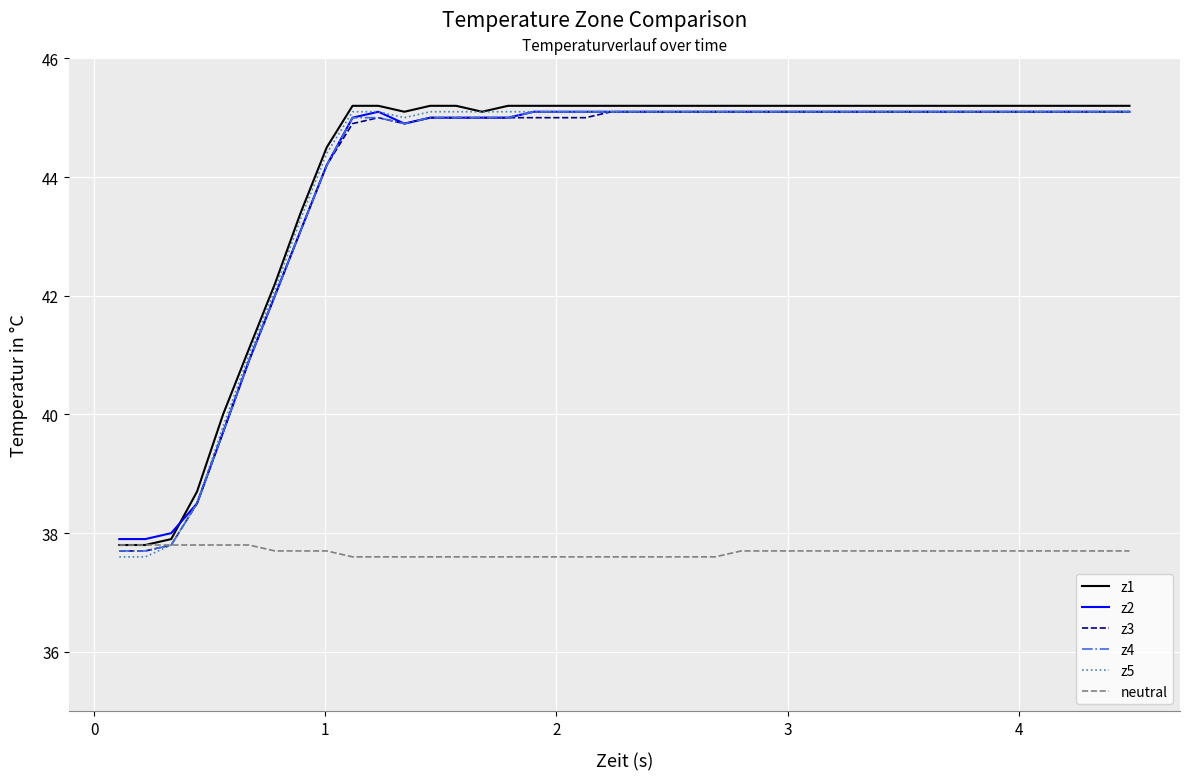

What is the lowest value of the z2 series?

37.9